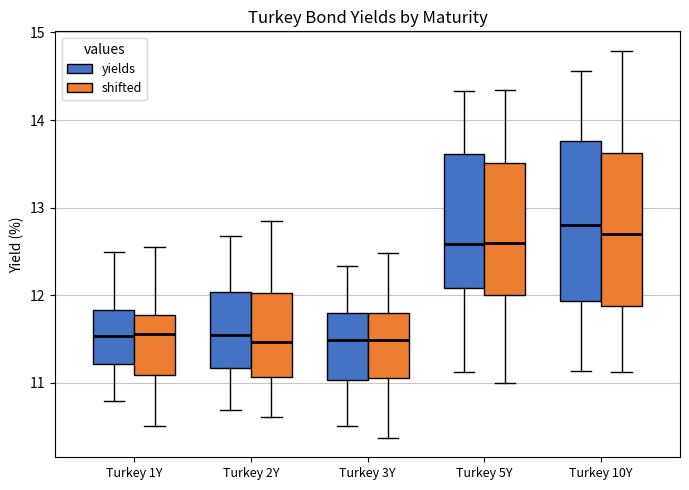

Reading left to right, transcribe this box plot: for each box, give where its median line is, the range the box spans, and where its two whiskers end, as read against the y-axis. The values are not printed on the chart, so give them approximately, as read against the axis.

Turkey 1Y (yields): median 11.5, box 11.2 to 11.8, whiskers 10.8 to 12.5
Turkey 1Y (shifted): median 11.6, box 11.1 to 11.8, whiskers 10.5 to 12.6
Turkey 2Y (yields): median 11.5, box 11.2 to 12.0, whiskers 10.7 to 12.7
Turkey 2Y (shifted): median 11.5, box 11.1 to 12.0, whiskers 10.6 to 12.8
Turkey 3Y (yields): median 11.5, box 11.0 to 11.8, whiskers 10.5 to 12.3
Turkey 3Y (shifted): median 11.5, box 11.1 to 11.8, whiskers 10.4 to 12.5
Turkey 5Y (yields): median 12.6, box 12.1 to 13.6, whiskers 11.1 to 14.3
Turkey 5Y (shifted): median 12.6, box 12.0 to 13.5, whiskers 11.0 to 14.3
Turkey 10Y (yields): median 12.8, box 11.9 to 13.8, whiskers 11.1 to 14.6
Turkey 10Y (shifted): median 12.7, box 11.9 to 13.6, whiskers 11.1 to 14.8